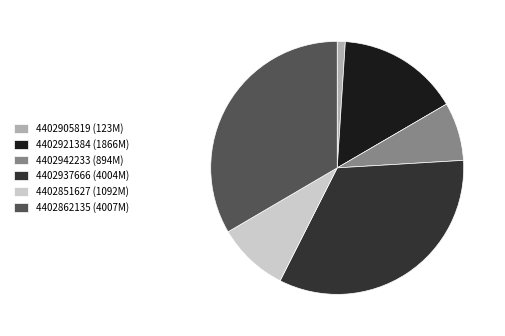

Do 4402905819 (123M) and 4402937666 (4004M) together represent more than half of the pie?

No